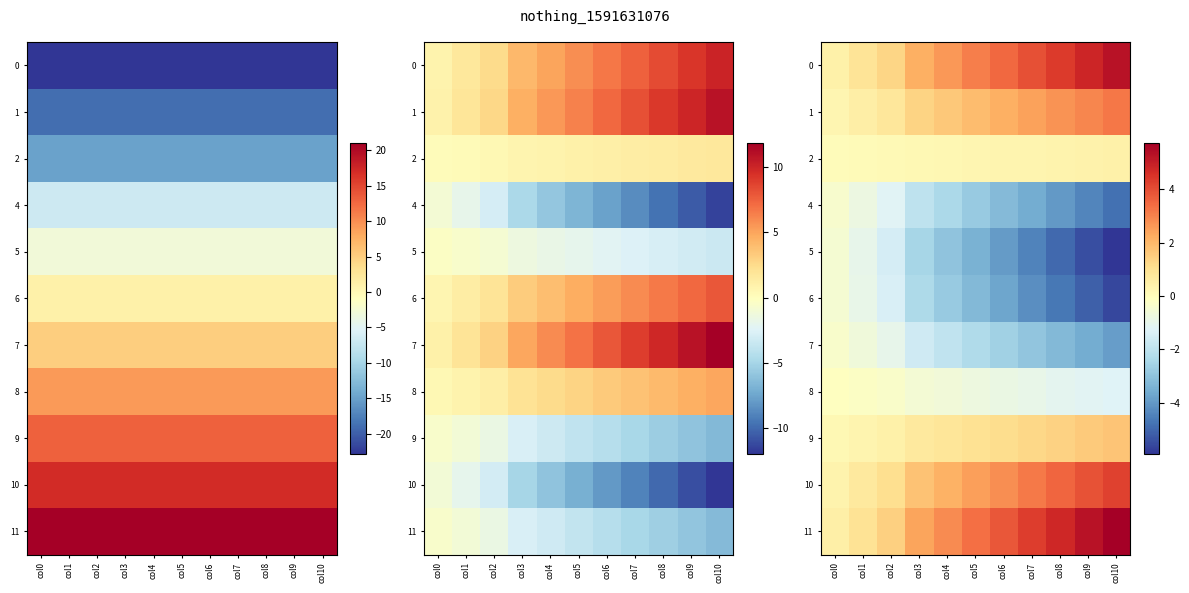

The value of 0 at col3 is 3.5. True or false?

False